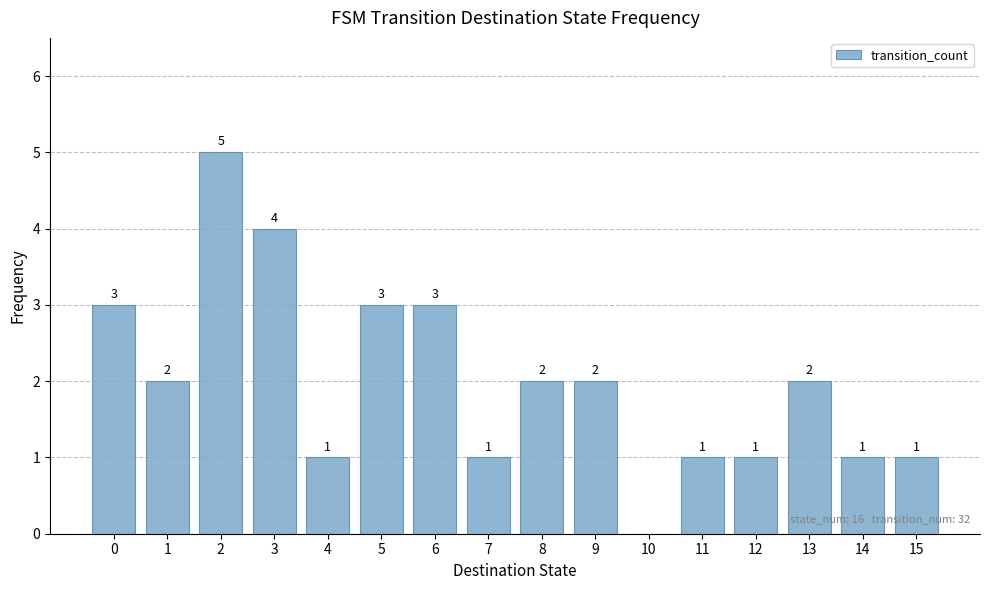

The value at 12 is 0. True or false?

False